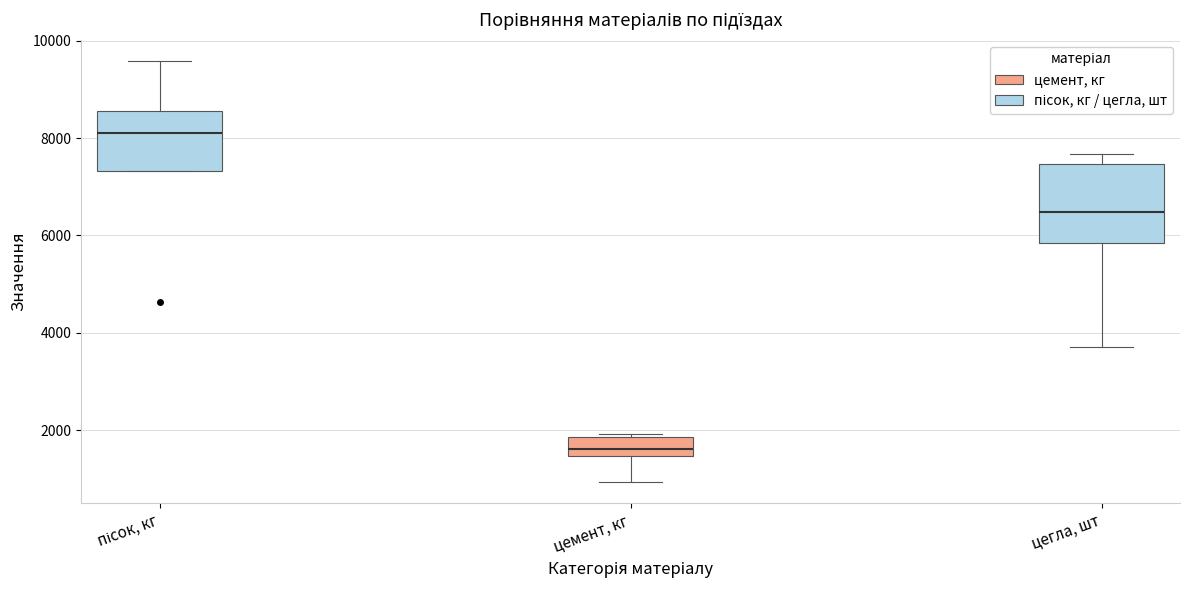

Reading left to right, transcribe this box plot: for each box, give where its median line is, the range the box spans, and where its two whiskers end, as read against the y-axis. The values are not printed on the chart, so give them approximately, as read against the axis.

пісок, кг: median 8000, box 7400 to 8600, whiskers 7400 to 9600
цемент, кг: median 1600, box 1400 to 1800, whiskers 1000 to 2000
цегла, шт: median 6400, box 5800 to 7400, whiskers 3800 to 7600